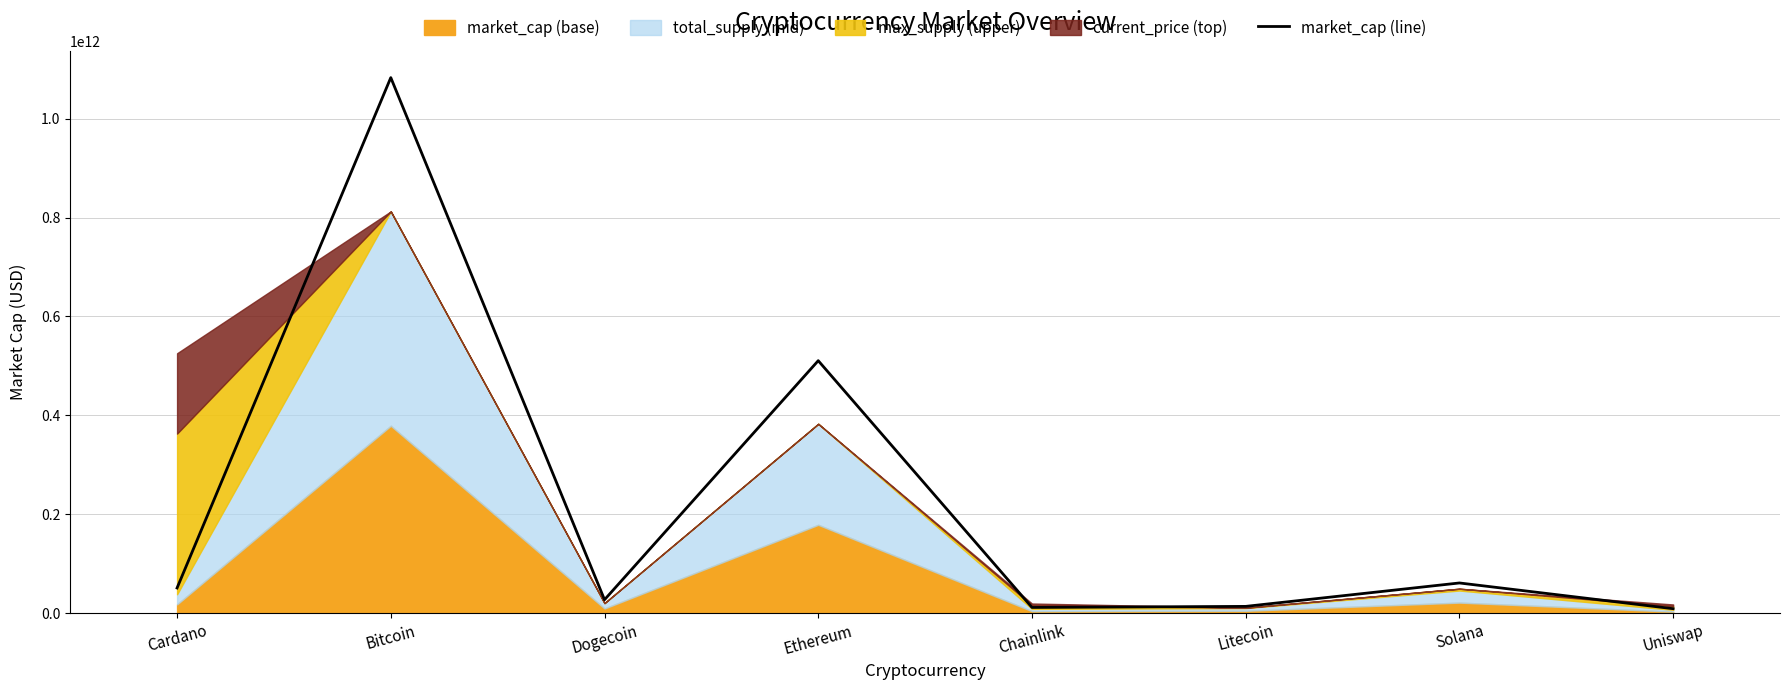

Rank the categories by value from highest to lowest.

Bitcoin, Ethereum, Solana, Cardano, Dogecoin, Litecoin, Chainlink, Uniswap